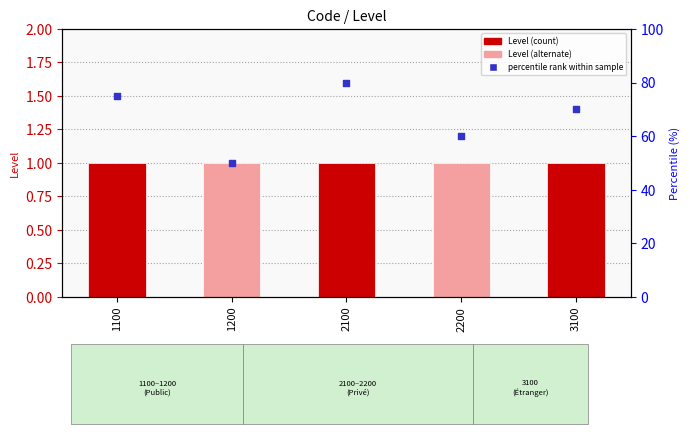

Which series reaches the minimum Y coordinate?

Level